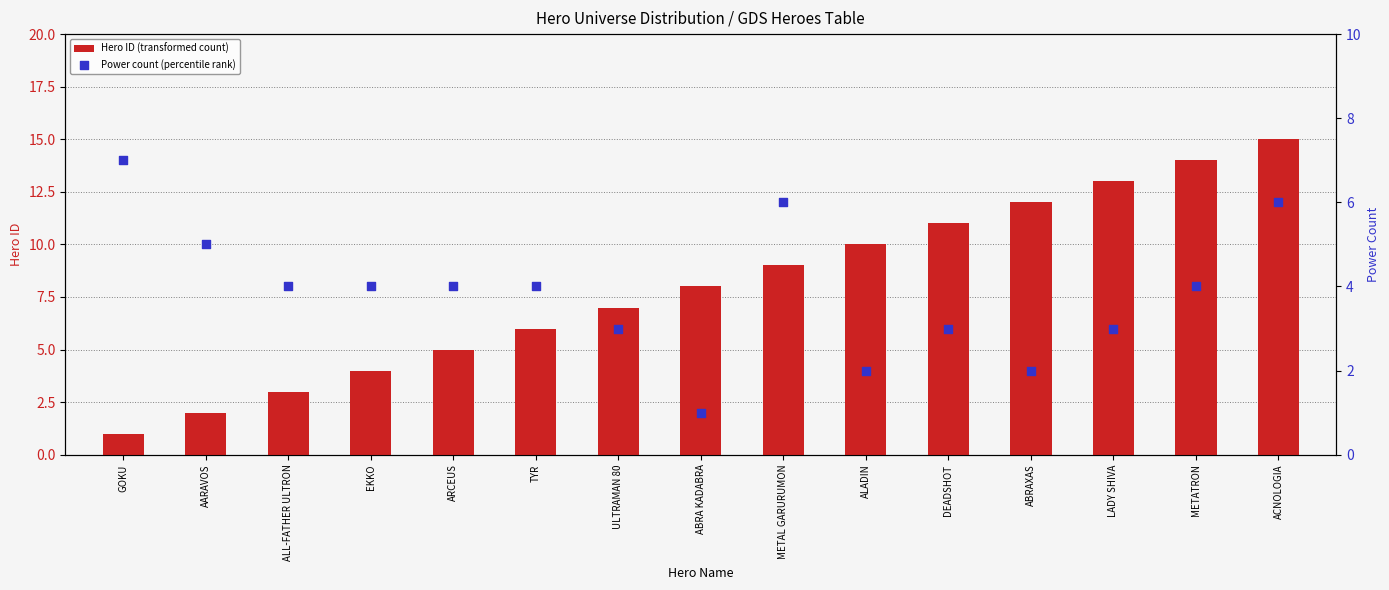

What are all the series names shown in the legend?

Hero ID (transformed count), Power count (percentile rank)